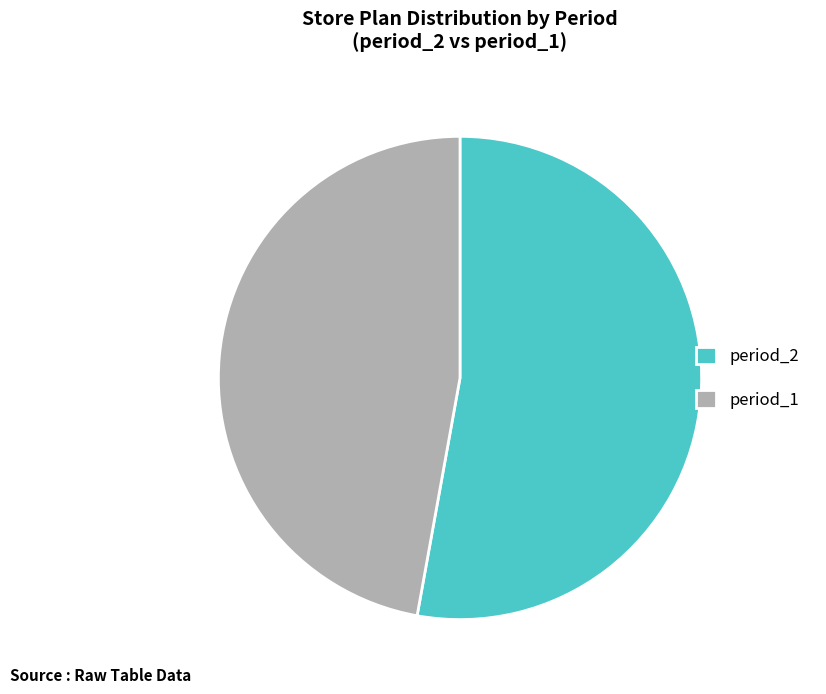

Combined, do period_1 and period_2 account for over 50%?

Yes